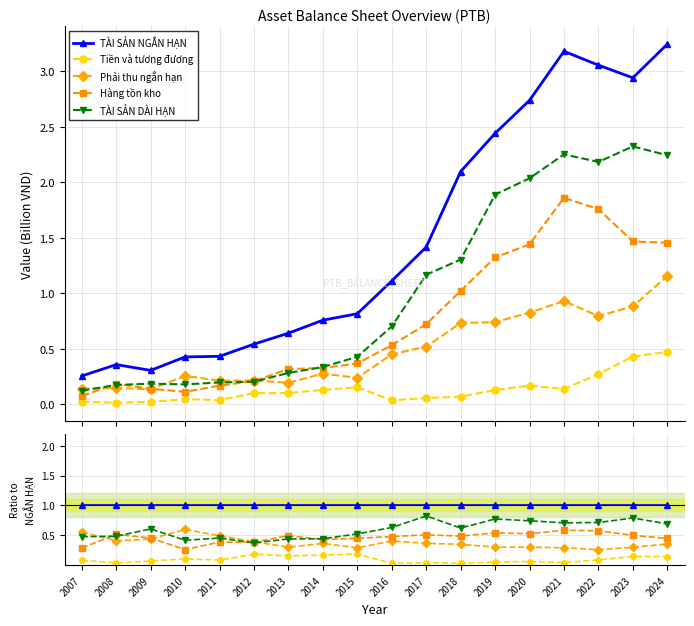

Which series changed the most between 2015 and 2016?

Tiền và tương đương